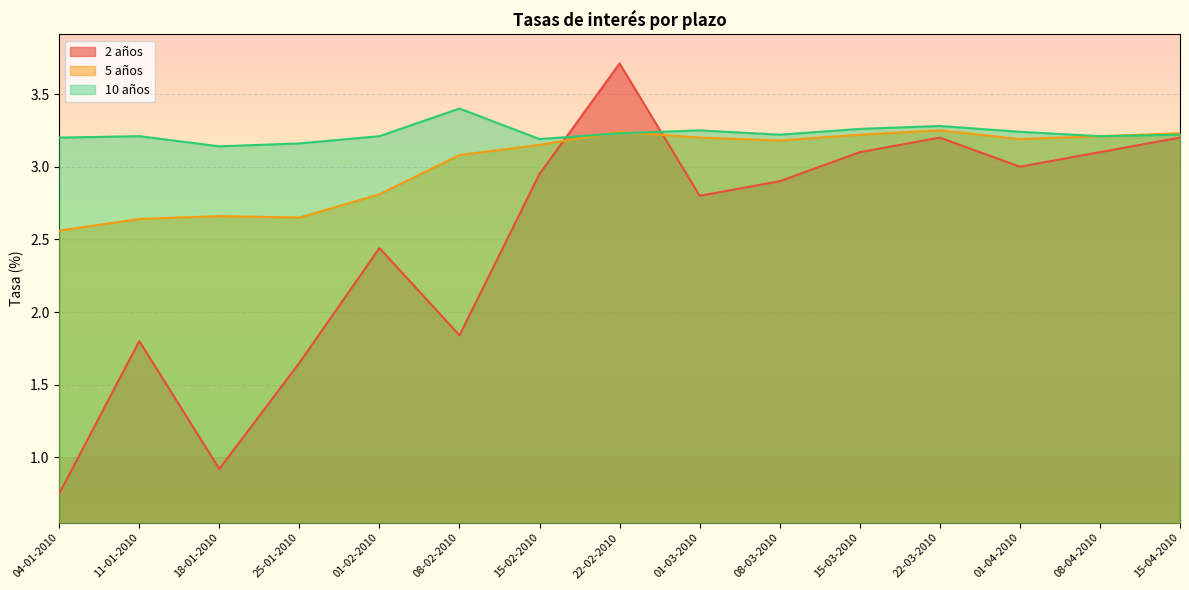

Which series has the largest total across all categories?

10 años